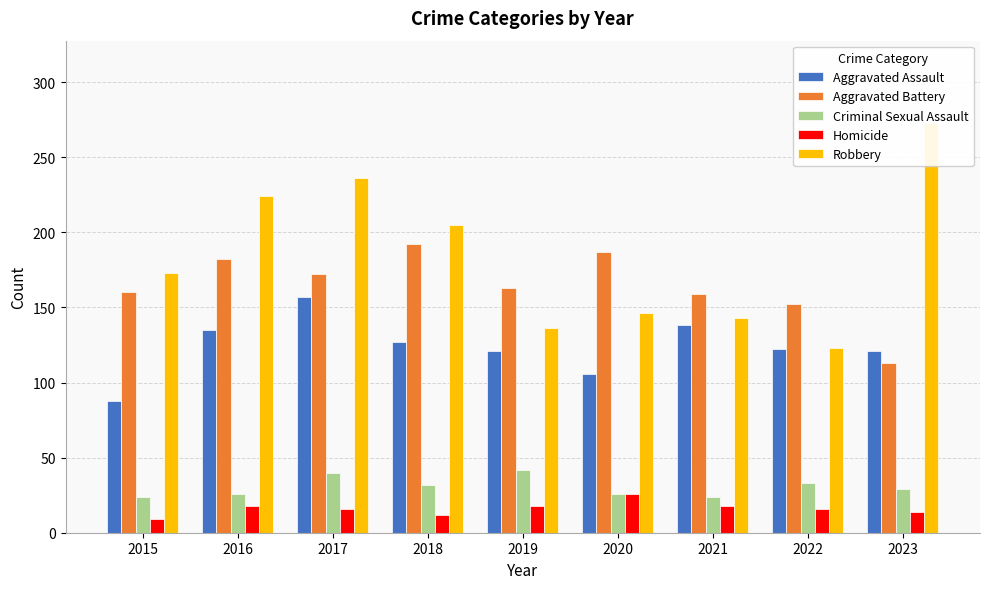

The value of Criminal Sexual Assault at 2017 is 40. True or false?

True